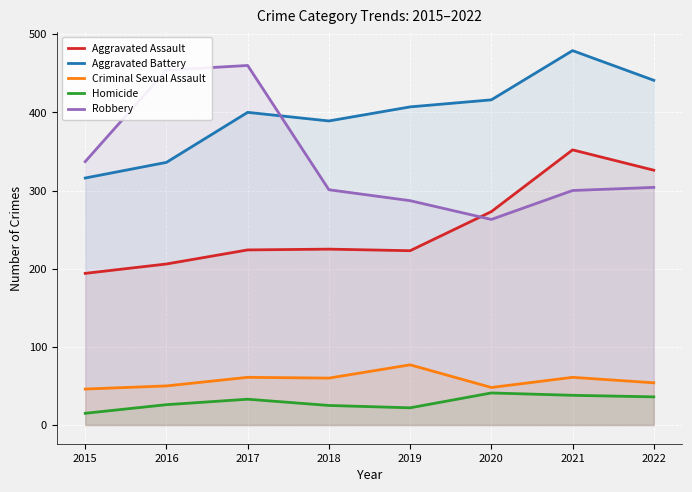

At how many categories does at least one series exceed 41?

8